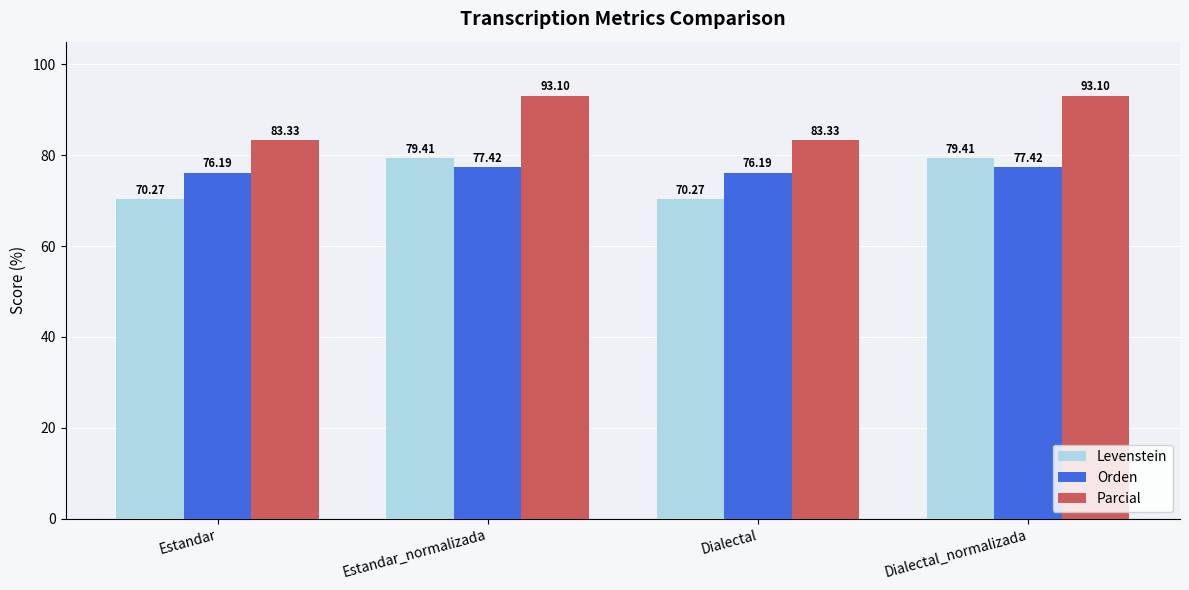

Count the number of data series in this chart.

3